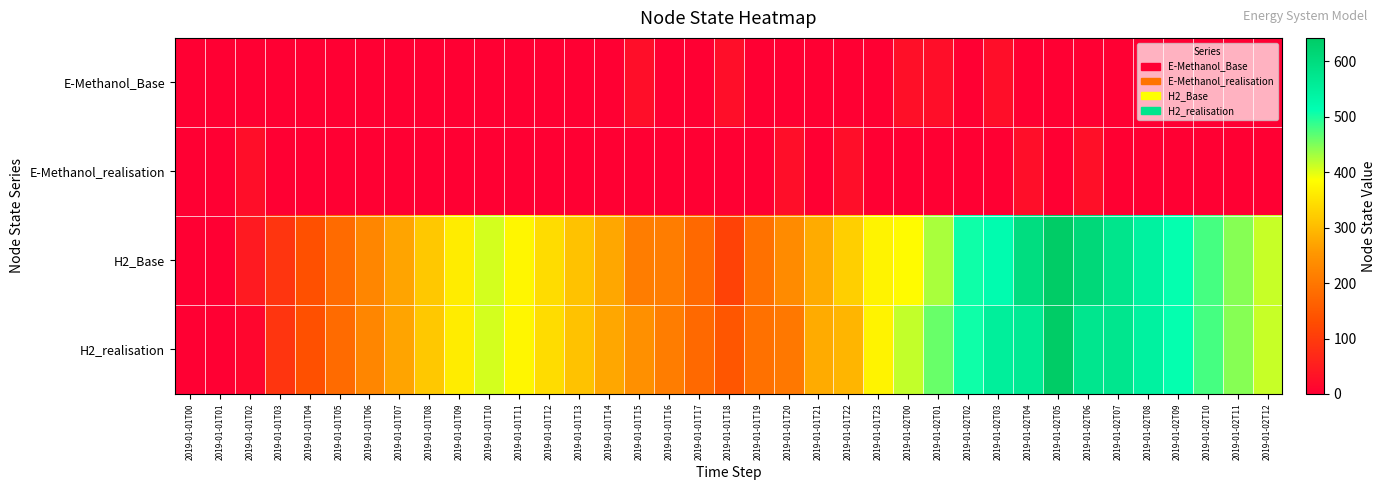

What is the total value across all series at 2019-01-02T00?

823.6